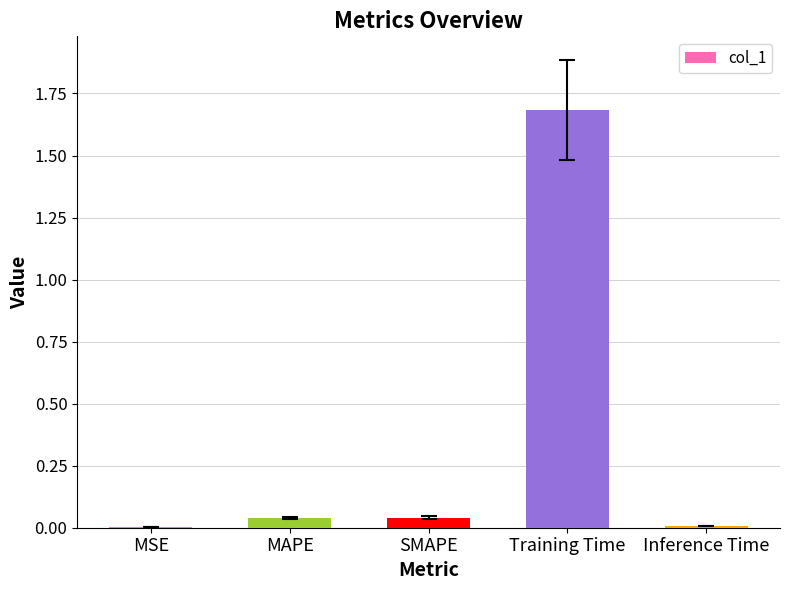

What value does the data have at Training Time?

1.7